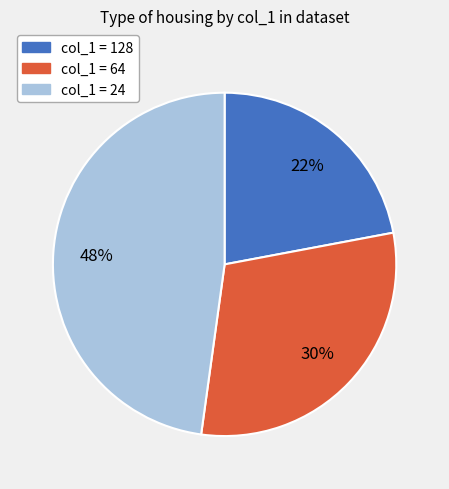

Is there any slice that represents more than half of the pie?

No